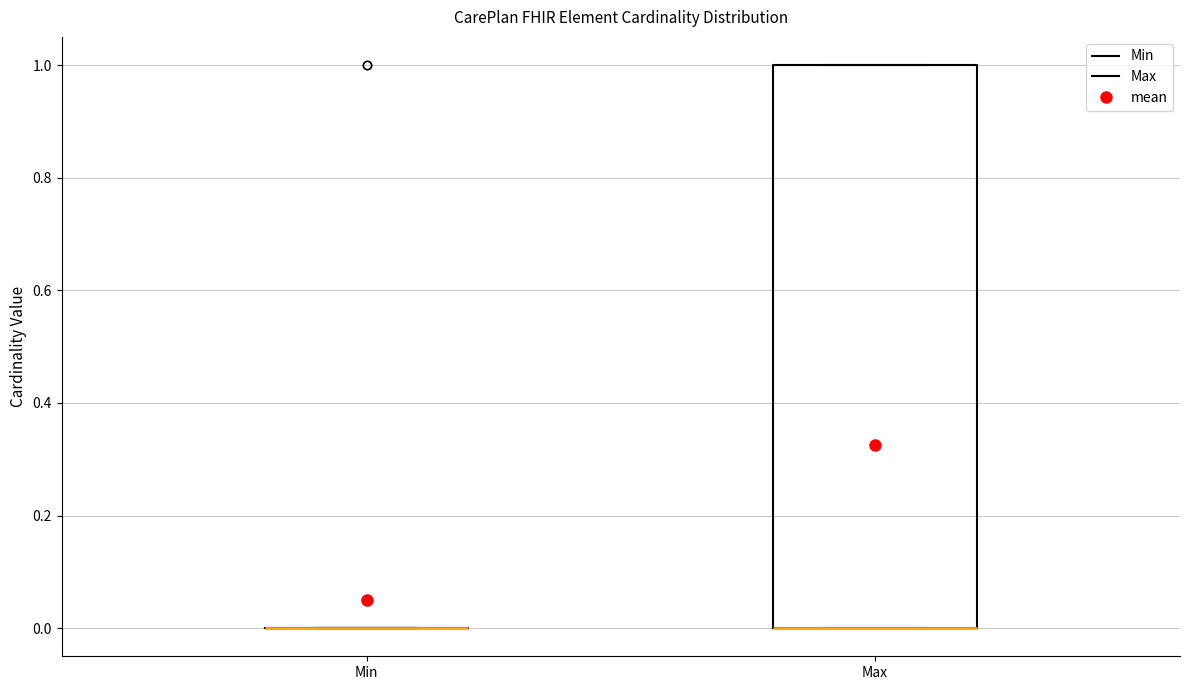

Reading left to right, transcribe this box plot: for each box, give where its median line is, the range the box spans, and where its two whiskers end, as read against the y-axis. The values are not printed on the chart, so give them approximately, as read against the axis.

Min: box collapsed to a line at 0, whiskers 0 to 0
Max: median 0 (drawn on the box's lower edge), box 0 to 1, whiskers 0 to 1